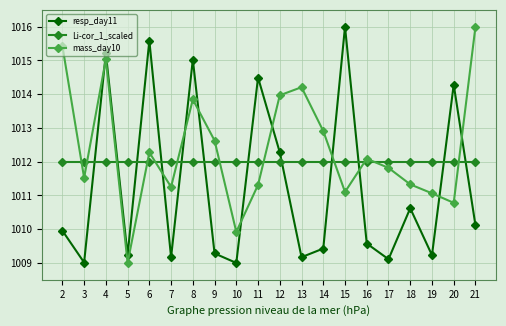

Reading left to right, transcribe all the data shown in this chart.

resp_day11: 2=1010.0	3=1009.0	4=1015.2	5=1009.2	6=1015.6	7=1009.2	8=1015.0	9=1009.3	10=1009.0	11=1014.5	12=1012.3	13=1009.2	14=1009.4	15=1016.0	16=1009.6	17=1009.1	18=1010.6	19=1009.2	20=1014.3	21=1010.1
Li-cor_1_scaled: 2=1012.0	3=1012.0	4=1012.0	5=1012.0	6=1012.0	7=1012.0	8=1012.0	9=1012.0	10=1012.0	11=1012.0	12=1012.0	13=1012.0	14=1012.0	15=1012.0	16=1012.0	17=1012.0	18=1012.0	19=1012.0	20=1012.0	21=1012.0
mass_day10: 2=1015.4	3=1011.5	4=1015.0	5=1009.0	6=1012.3	7=1011.3	8=1013.8	9=1012.6	10=1009.9	11=1011.3	12=1014.0	13=1014.2	14=1012.9	15=1011.1	16=1012.1	17=1011.8	18=1011.3	19=1011.1	20=1010.8	21=1016.0